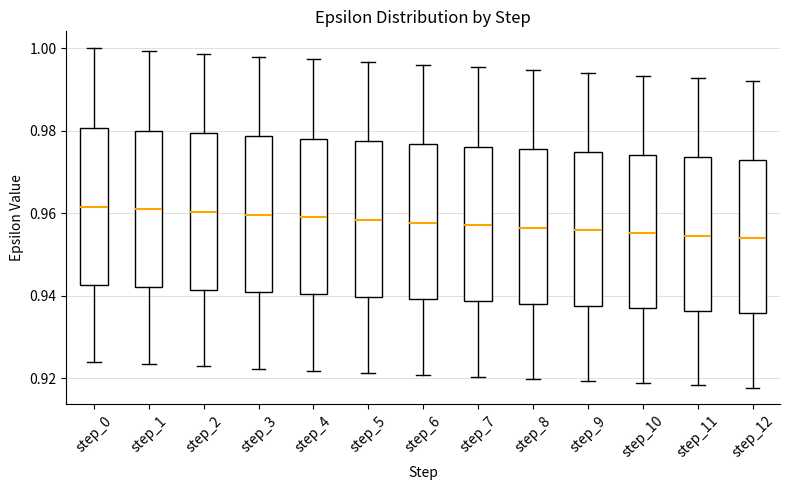

Reading left to right, transcribe this box plot: for each box, give where its median line is, the range the box spans, and where its two whiskers end, as read against the y-axis. The values are not printed on the chart, so give them approximately, as read against the axis.

step_0: median 0.962, box 0.942 to 0.980, whiskers 0.924 to 1.000
step_1: median 0.960, box 0.942 to 0.980, whiskers 0.924 to 1.000
step_2: median 0.960, box 0.942 to 0.980, whiskers 0.922 to 0.998
step_3: median 0.960, box 0.940 to 0.978, whiskers 0.922 to 0.998
step_4: median 0.960, box 0.940 to 0.978, whiskers 0.922 to 0.998
step_5: median 0.958, box 0.940 to 0.978, whiskers 0.922 to 0.996
step_6: median 0.958, box 0.940 to 0.976, whiskers 0.920 to 0.996
step_7: median 0.958, box 0.938 to 0.976, whiskers 0.920 to 0.996
step_8: median 0.956, box 0.938 to 0.976, whiskers 0.920 to 0.994
step_9: median 0.956, box 0.938 to 0.974, whiskers 0.920 to 0.994
step_10: median 0.956, box 0.936 to 0.974, whiskers 0.918 to 0.994
step_11: median 0.954, box 0.936 to 0.974, whiskers 0.918 to 0.992
step_12: median 0.954, box 0.936 to 0.972, whiskers 0.918 to 0.992